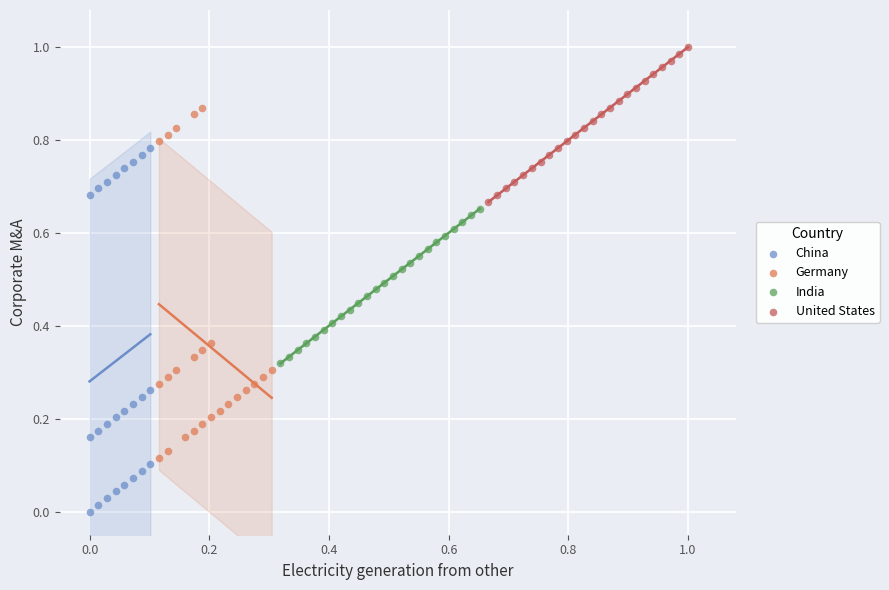

Which series reaches the maximum Y coordinate?

United States